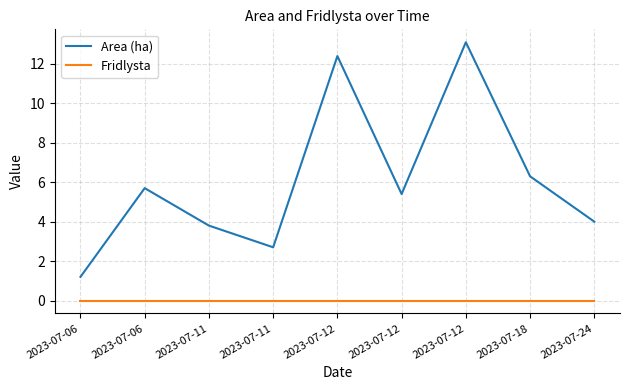

At which category does the chart reach its minimum across all series?

2023-07-06